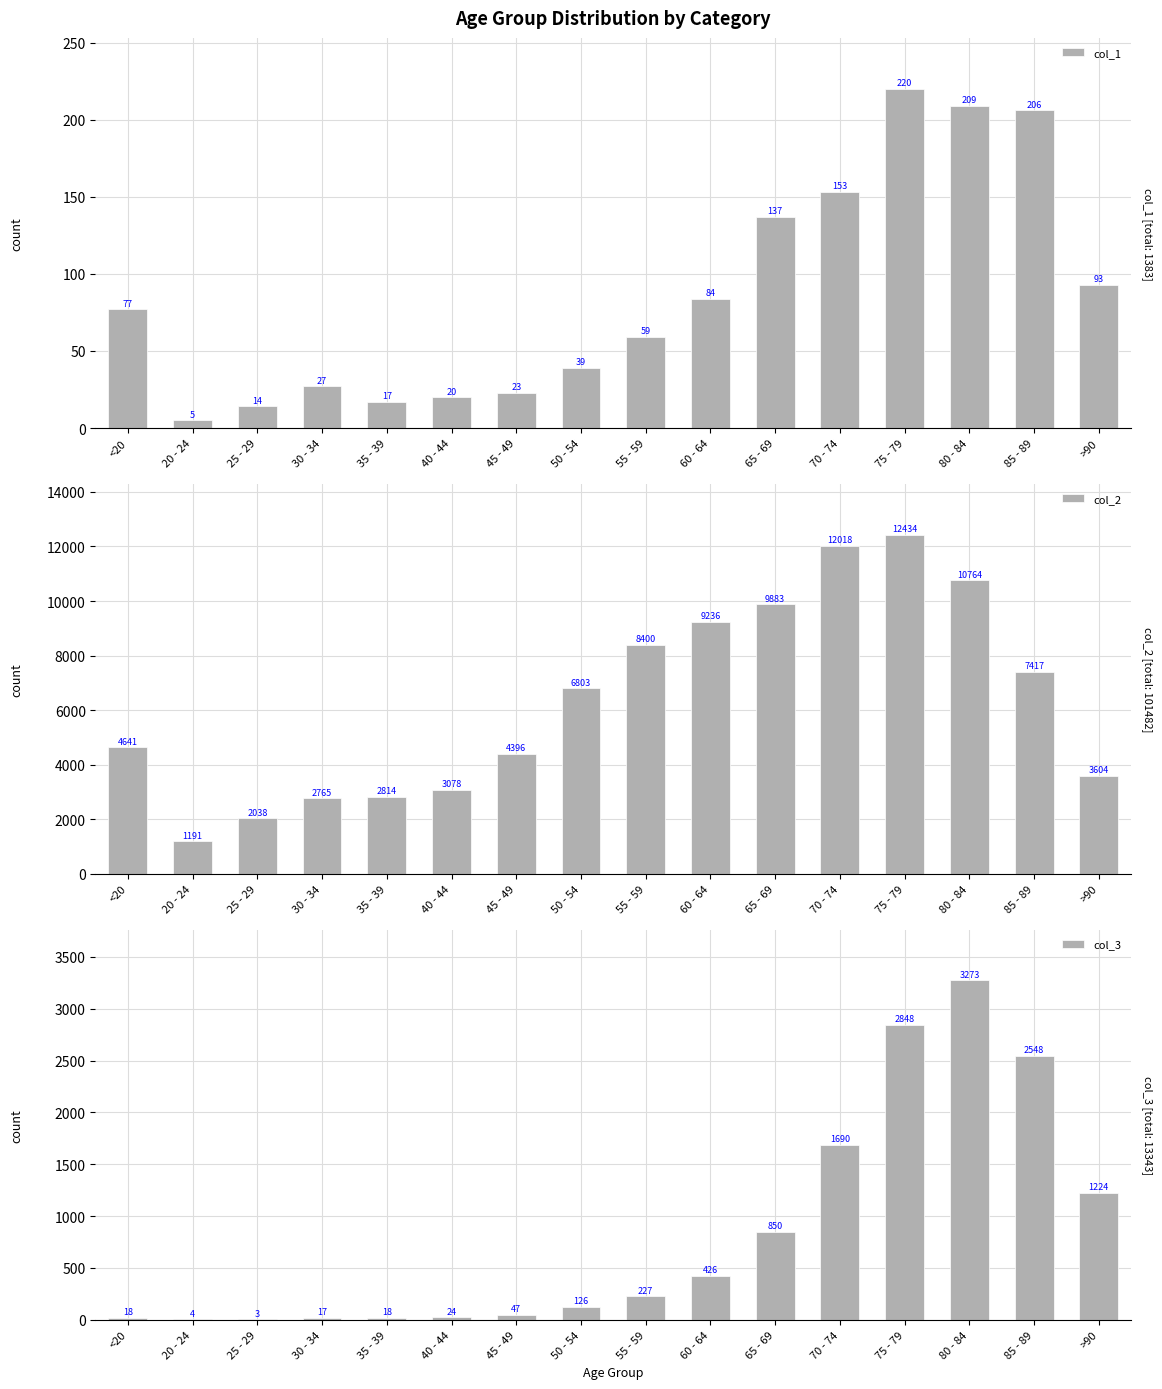

Is it true that col_3 equals 2848 at 75 - 79?

True